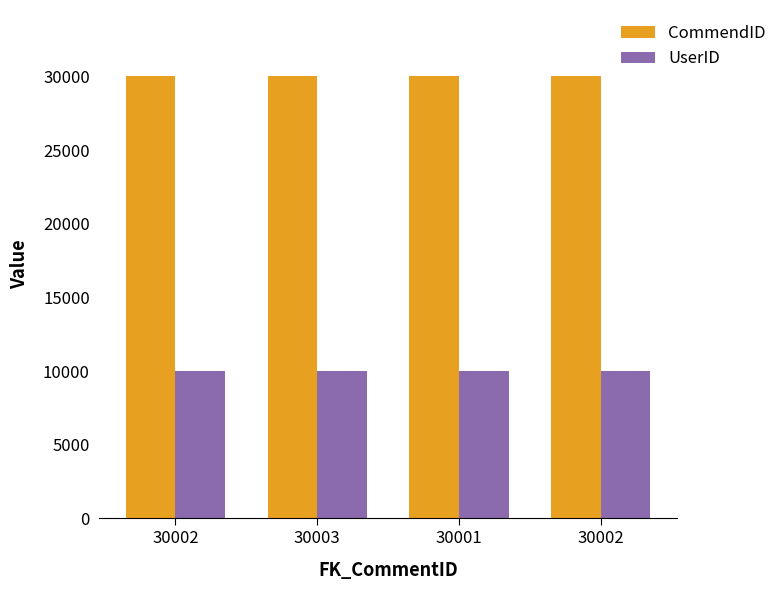

What are all the series names shown in the legend?

CommendID, UserID